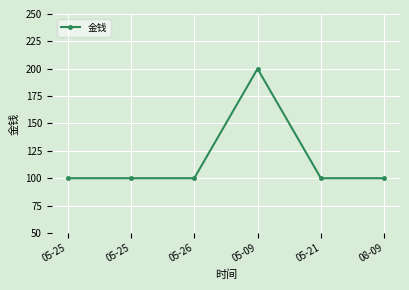

Reading right to left, list all the values displayed in this chart.

100	100	200	100	100	100